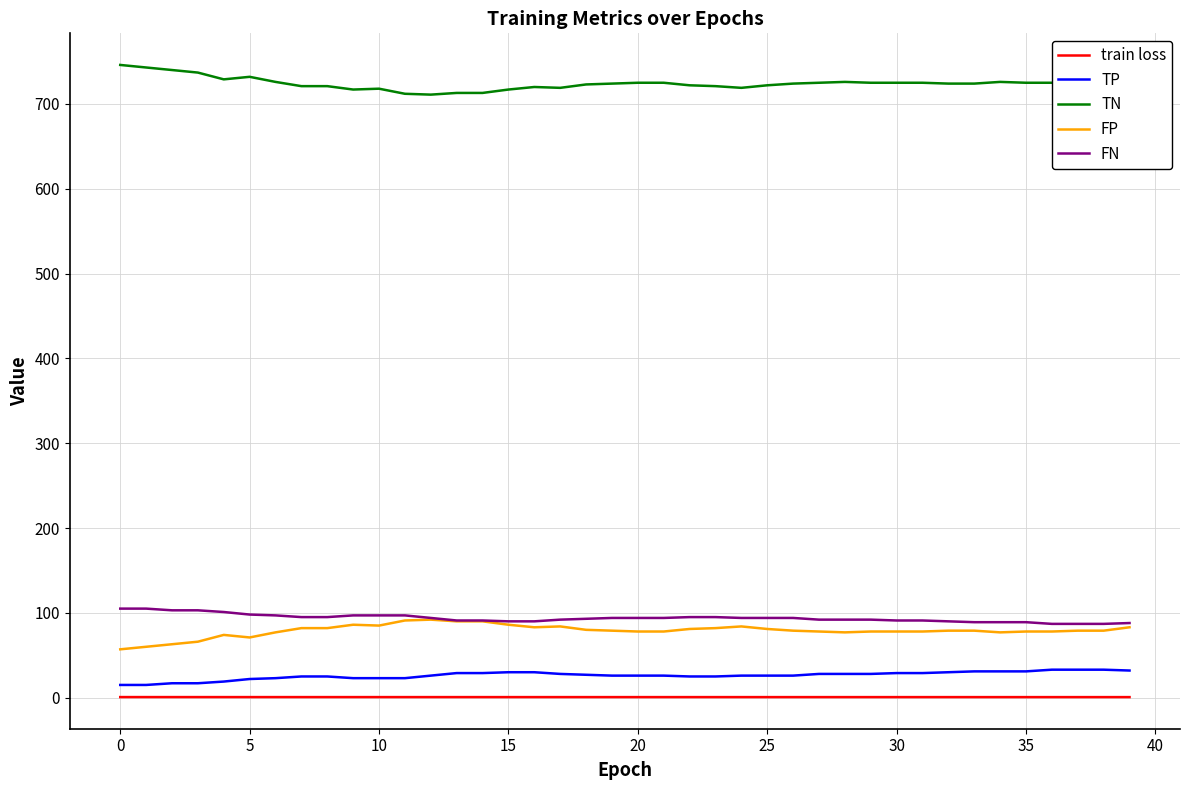

True or false: train loss and FP intersect in this chart.

False